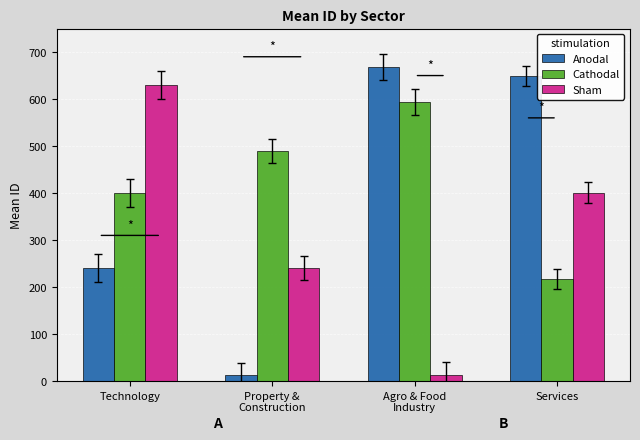

At which label does Anodal first exceed 649?

Agro & Food
Industry